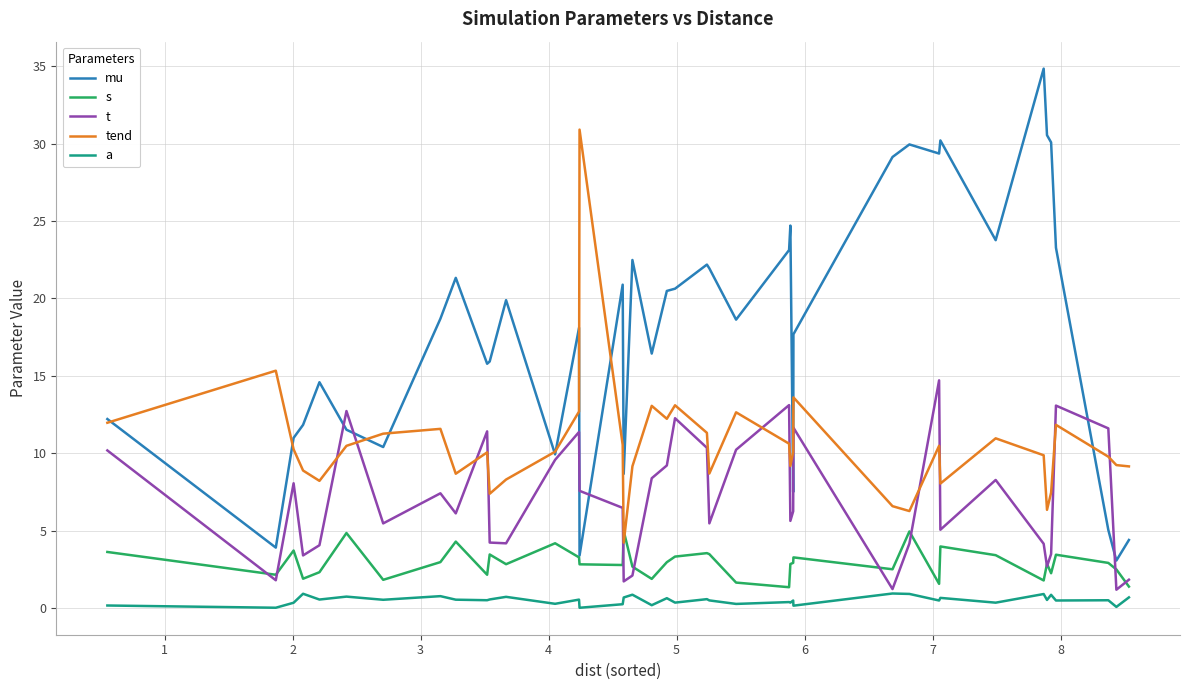

List the series in order of their peak value, lowest first.

a, s, t, tend, mu